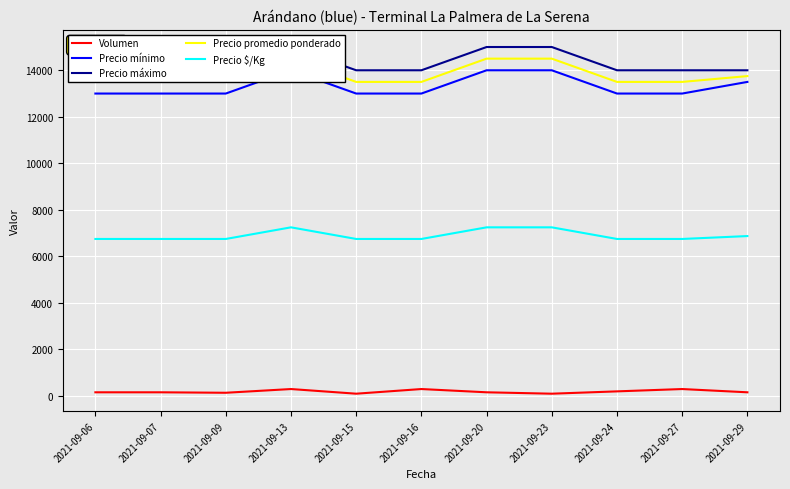

Is this an area chart (filled region under the line)?

No